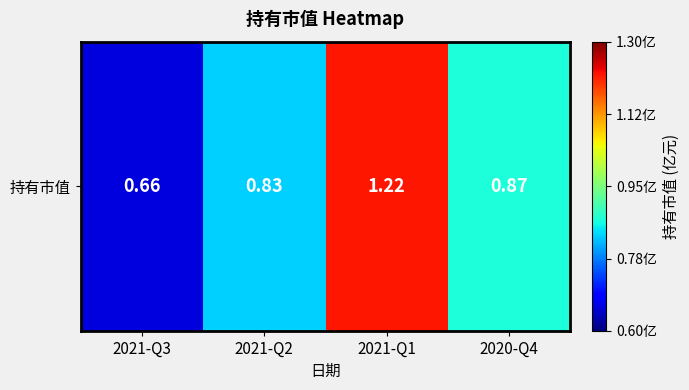

Count the values in the range 0 to 1.

3